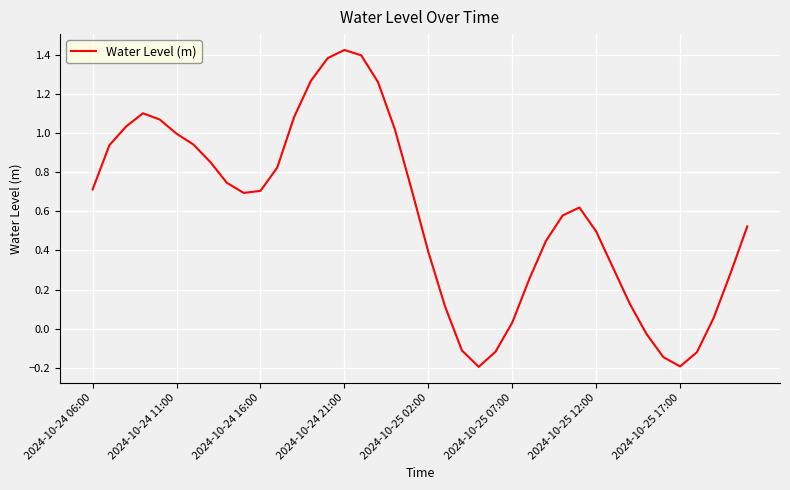

What is the difference between the maximum and minimum values?

1.6